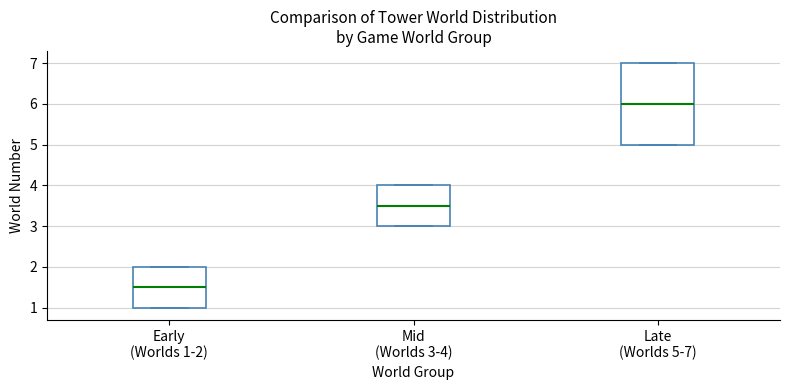

Which box's median line is the highest?

Late (Worlds 5-7)